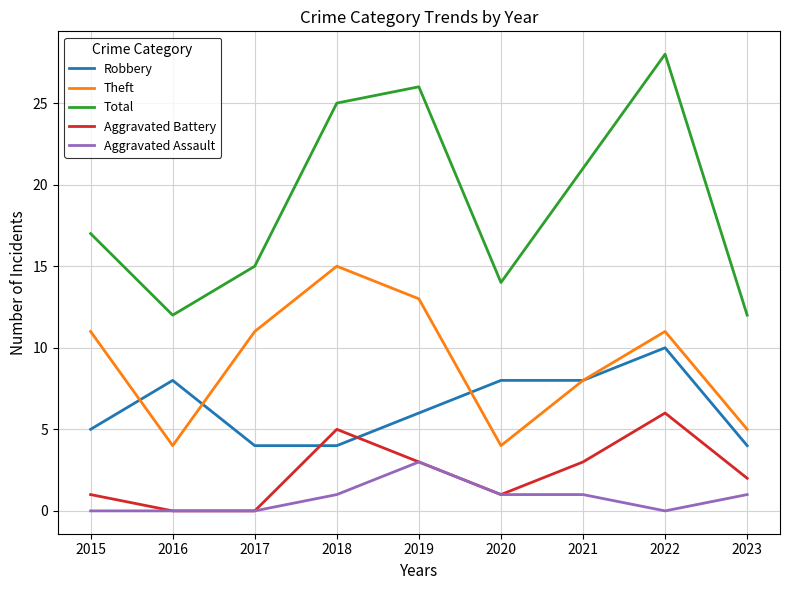

Is the value of Theft at 2023 greater than the value of Aggravated Assault at 2017?

Yes